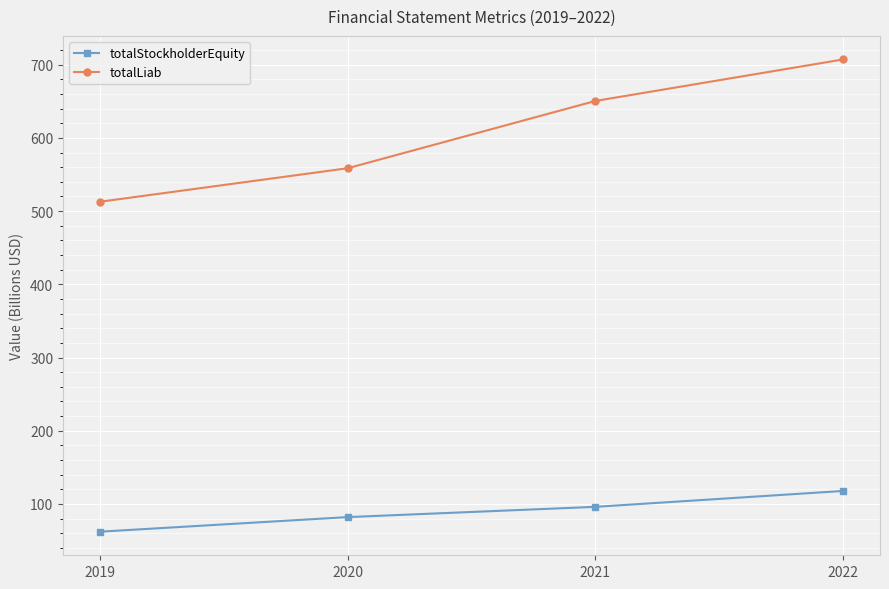

True or false: totalLiab and totalStockholderEquity intersect in this chart.

False